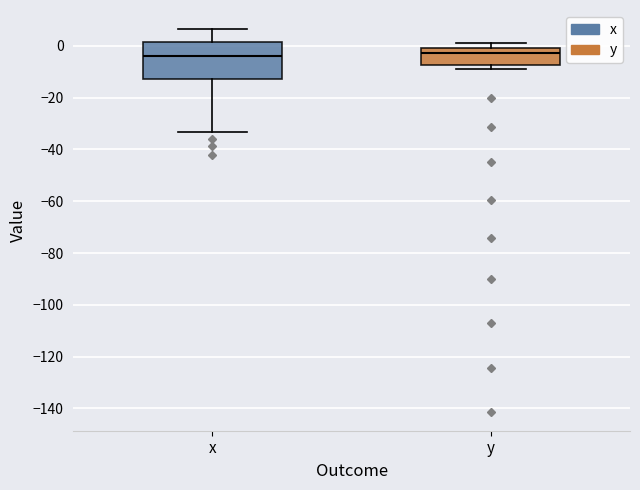

Reading left to right, transcribe this box plot: for each box, give where its median line is, the range the box spans, and where its two whiskers end, as read against the y-axis. The values are not printed on the chart, so give them approximately, as read against the axis.

x: median -4, box -12 to 2, whiskers -34 to 6
y: median -2, box -8 to 0, whiskers -8 (just below the box's lower edge) to 2